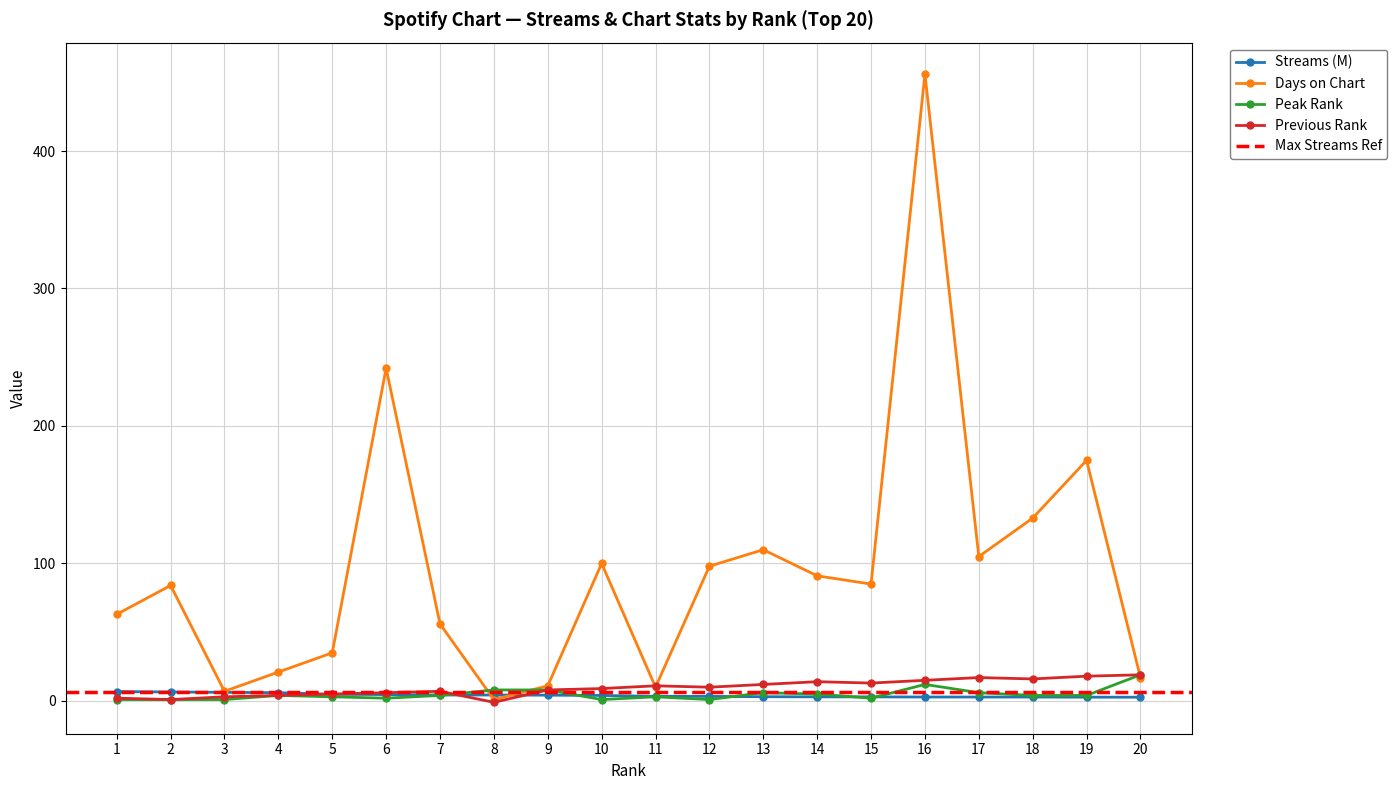

How many intersections are there between Rank 1-40 Streams and Previous Rank?

3